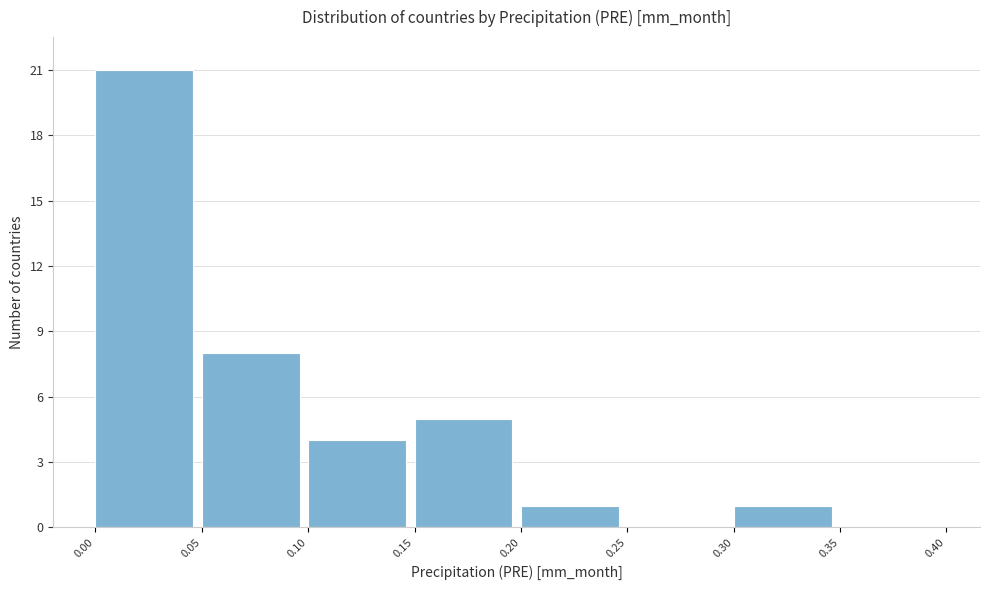

Over which range of the x-axis is the bar tallest?

0.00 to 0.05